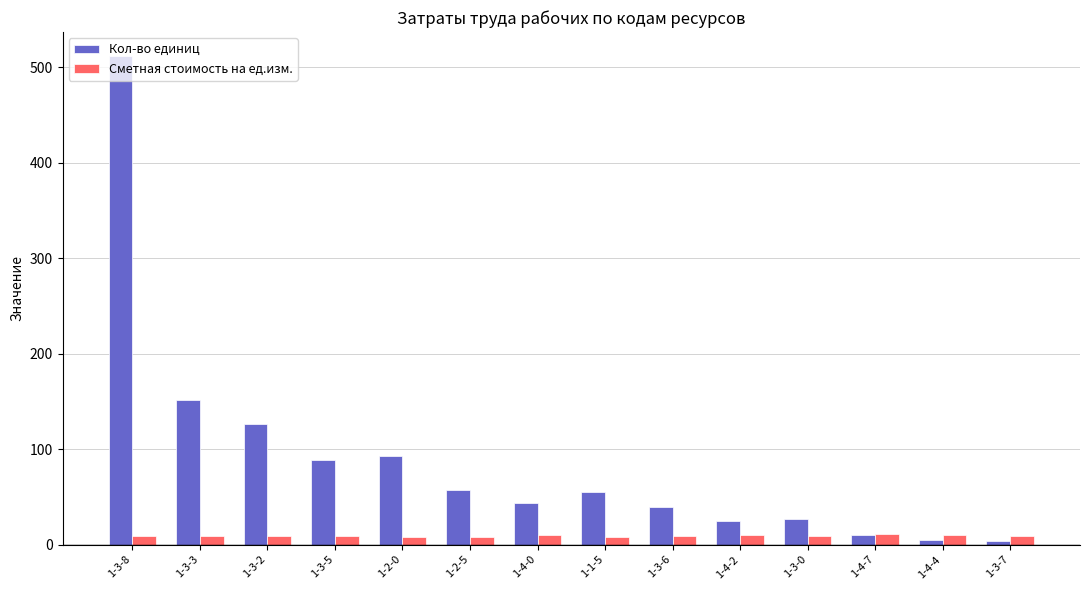

List the series in order of their overall mean, lowest first.

Сметная стоимость на ед.изм., Кол-во единиц